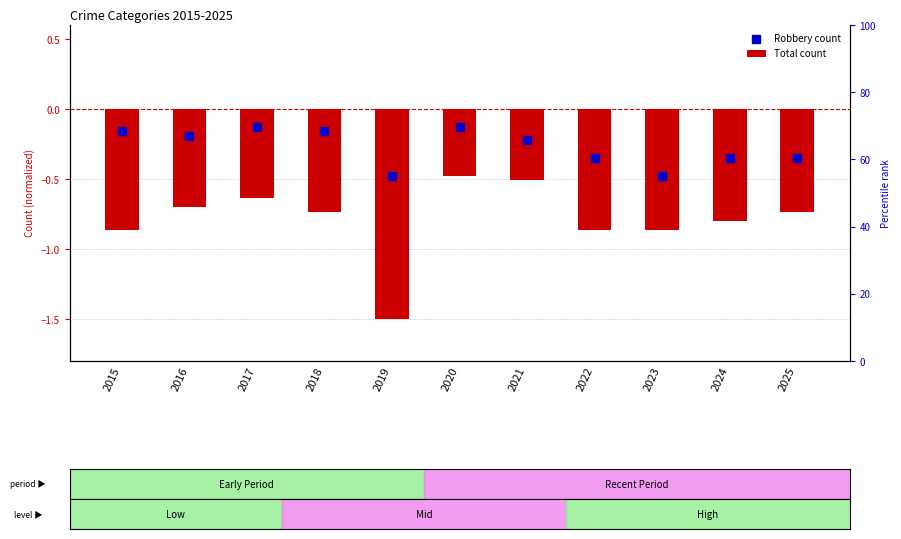

Which series has the largest total across all categories?

Robbery count